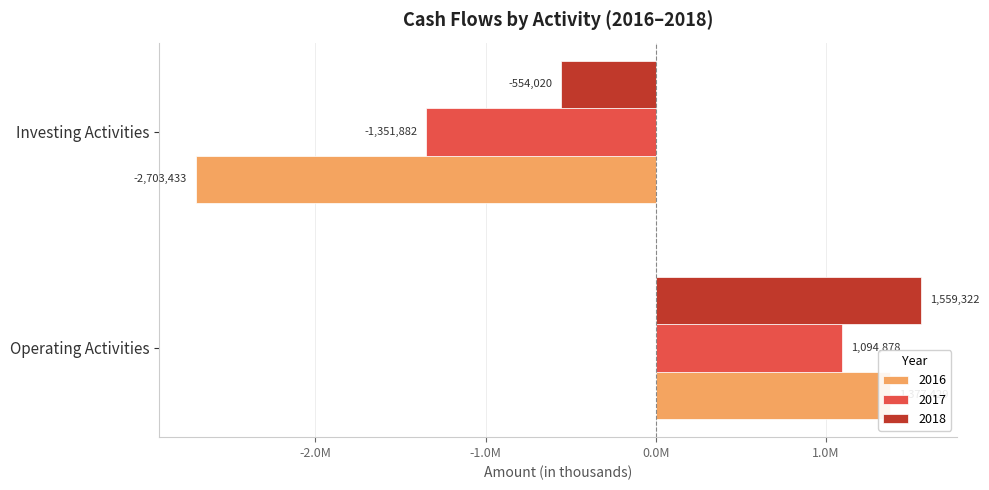

What is the highest value of the 2018 series?

1559322